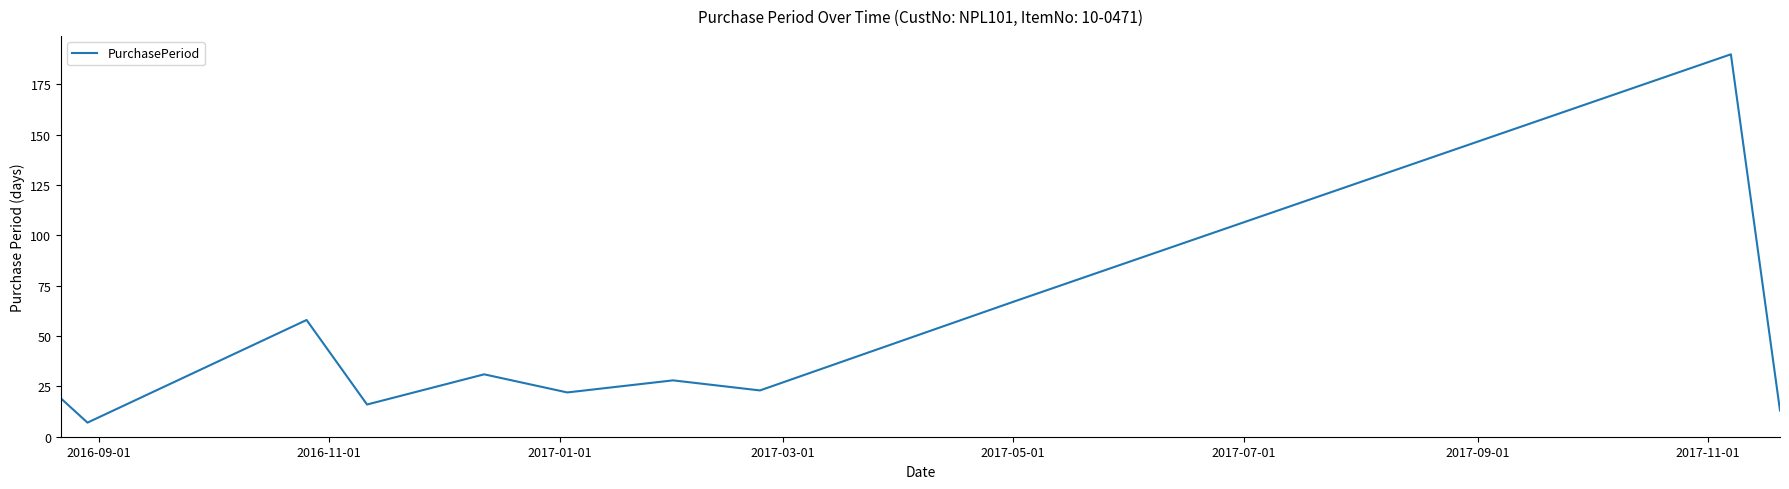

What is the minimum value shown in the chart?

7